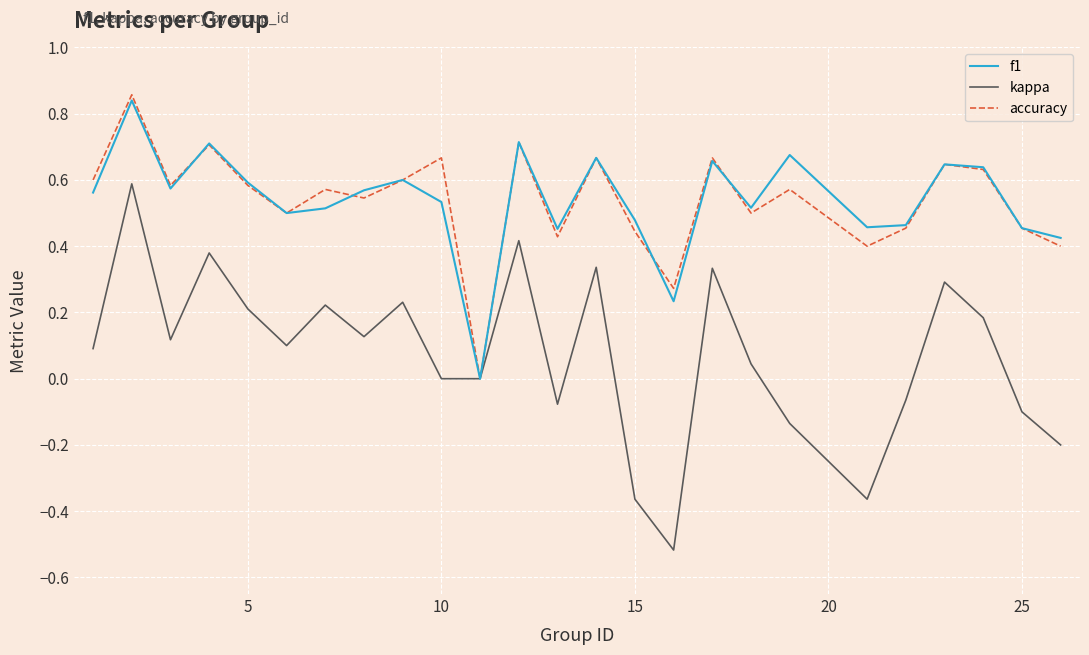

Which series has the largest range (max minus min)?

kappa